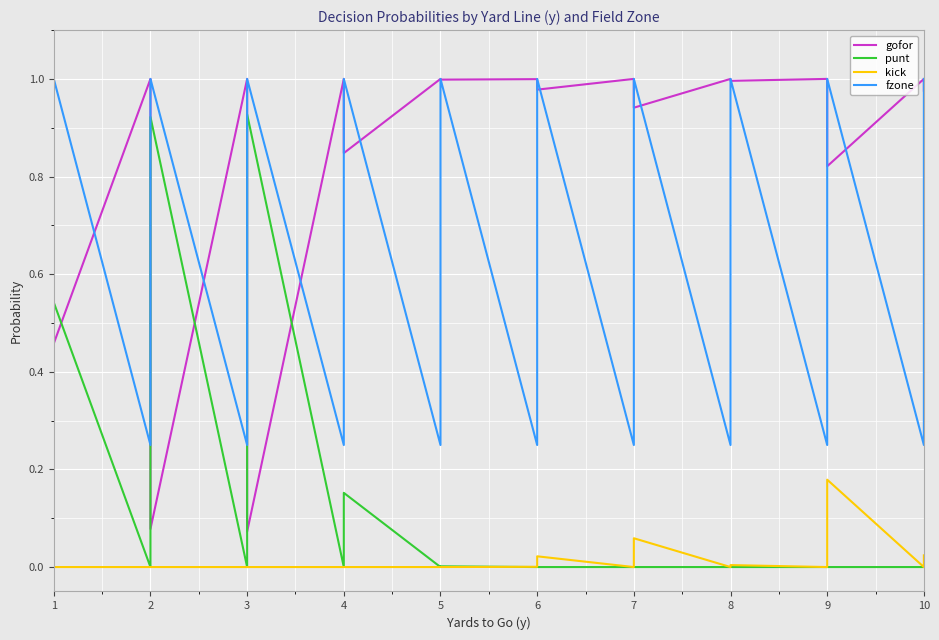

Which series changed the most between 20 and 22?

fzone